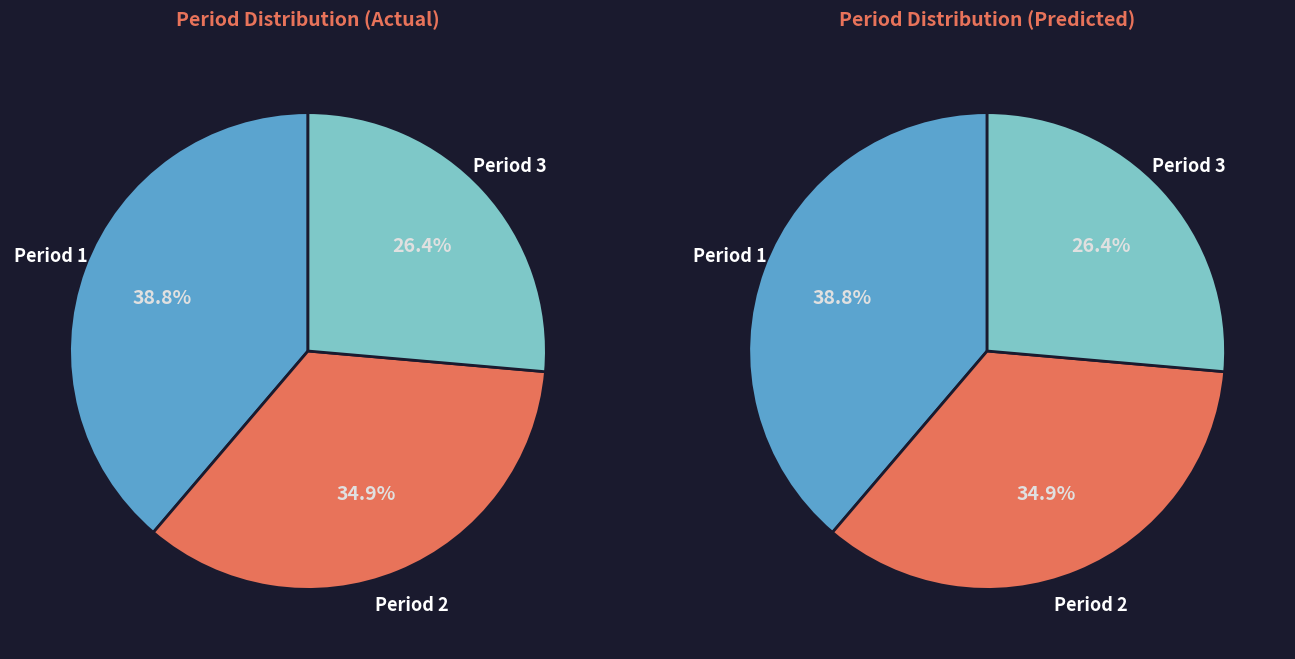

Count the number of slices in the pie.

3